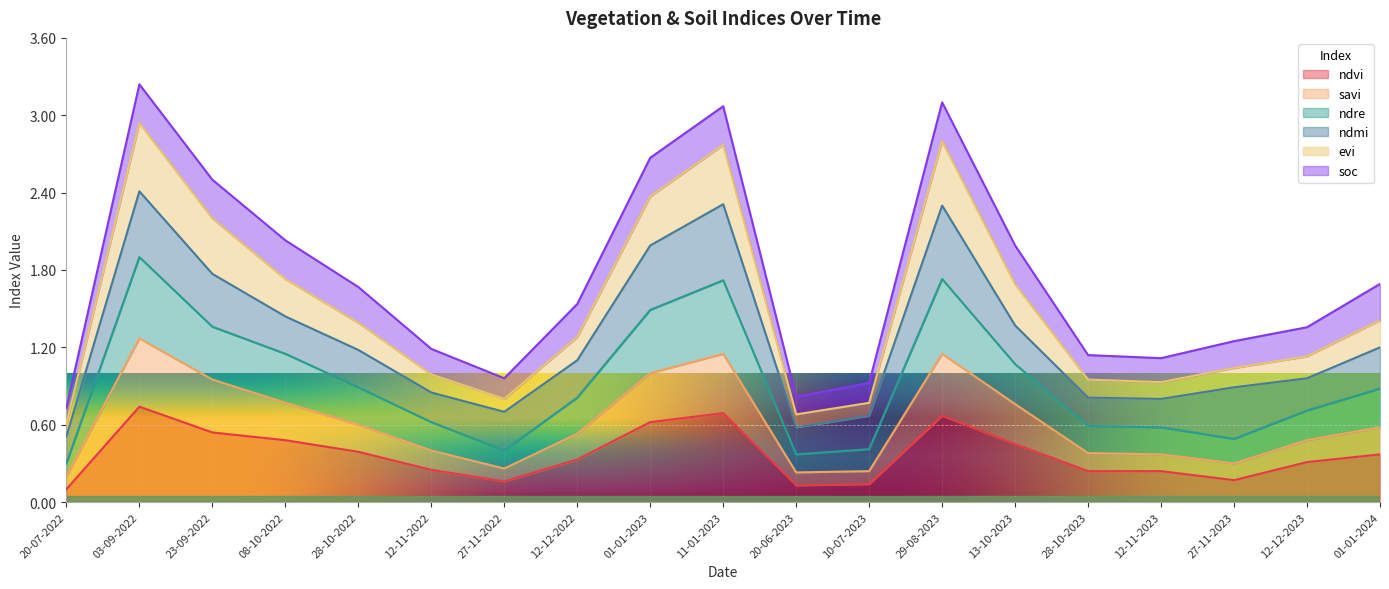

What is the total value across all series at 20-06-2023?

0.8